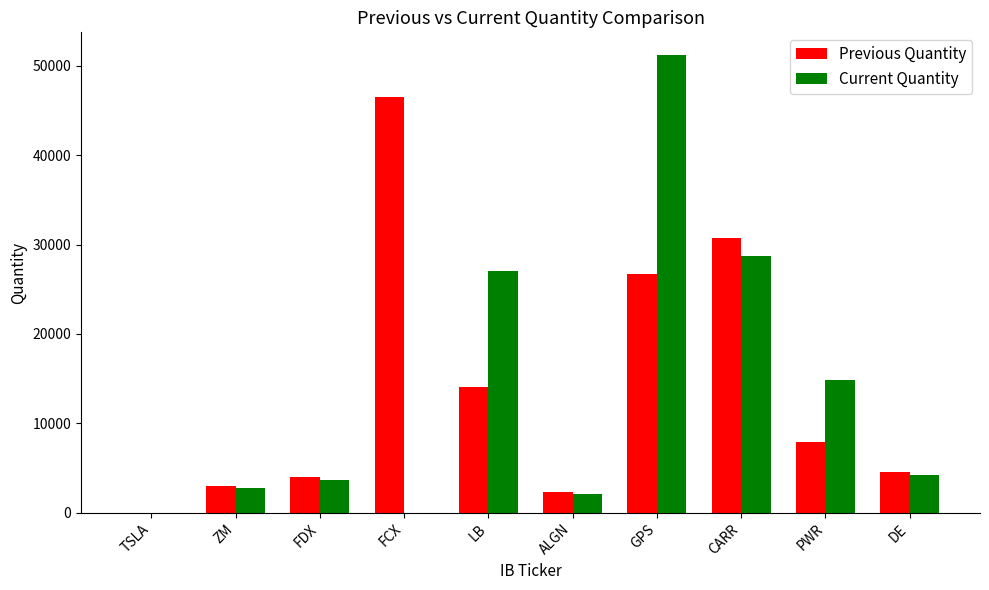

What is the greatest value displayed?

51192